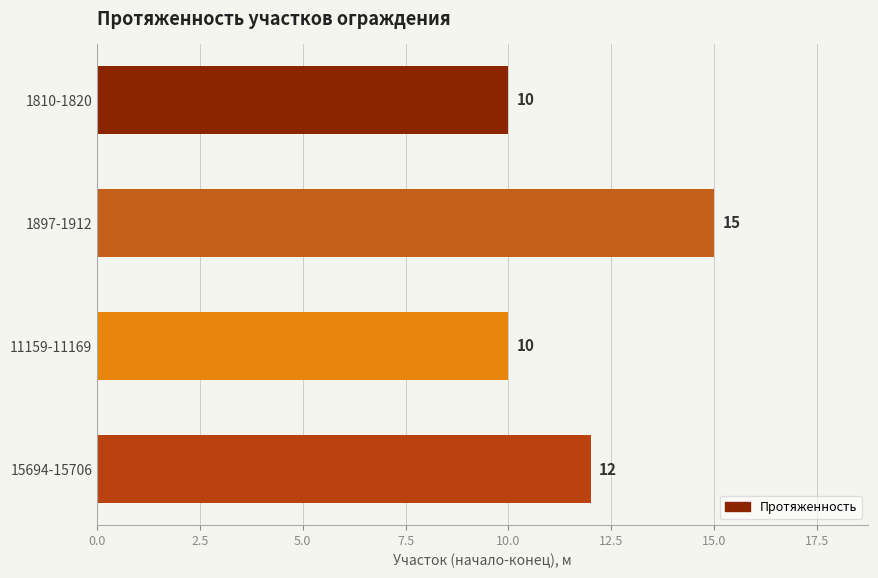

The value at 1897-1912 is 15. True or false?

True